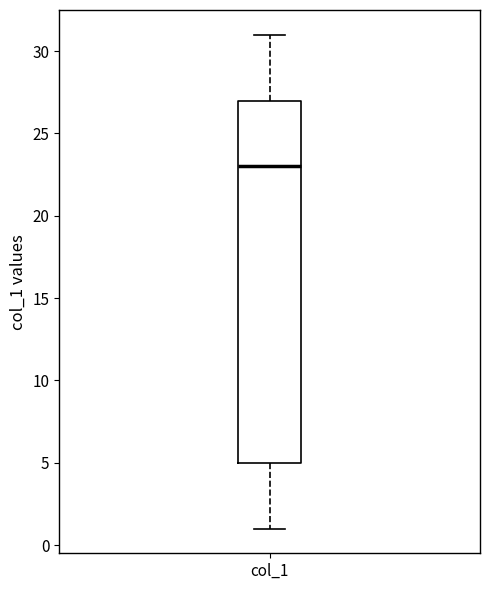

Transcribe this box plot: give where the median line is, the range the box spans, and where the two whiskers end, as read against the y-axis. The values are not printed on the chart, so give them approximately, as read against the axis.

median 23, box 5 to 27, whiskers 1 to 31